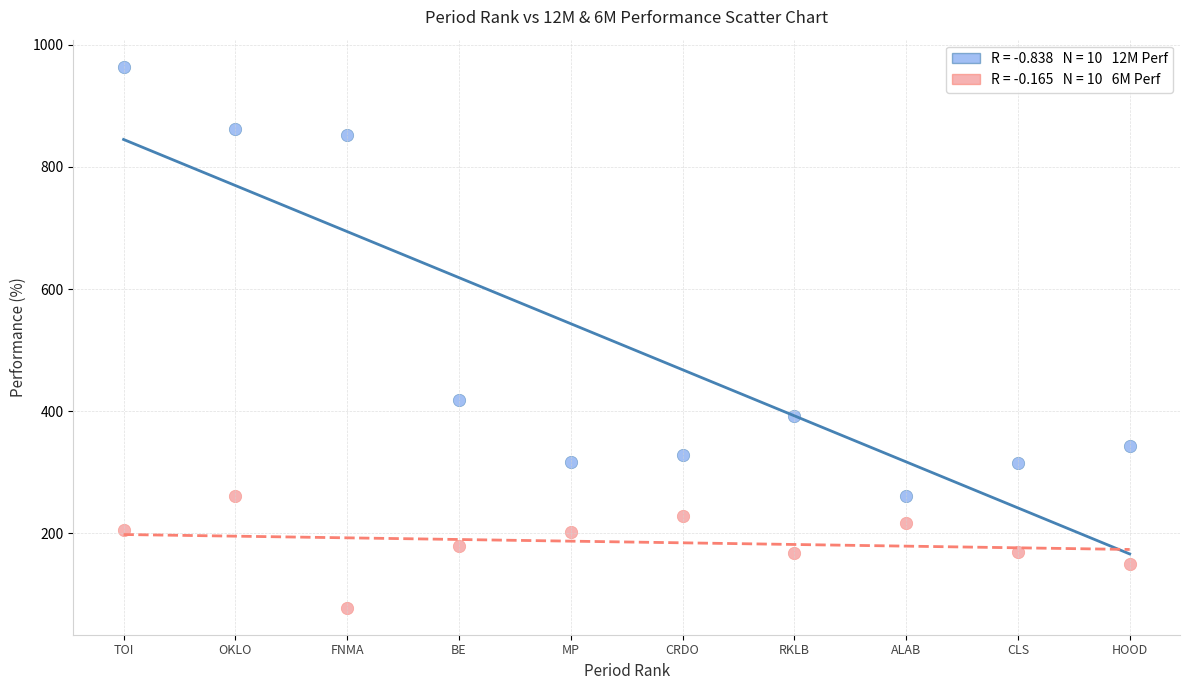

Across all series, what Y value is closest to 521?

418.9